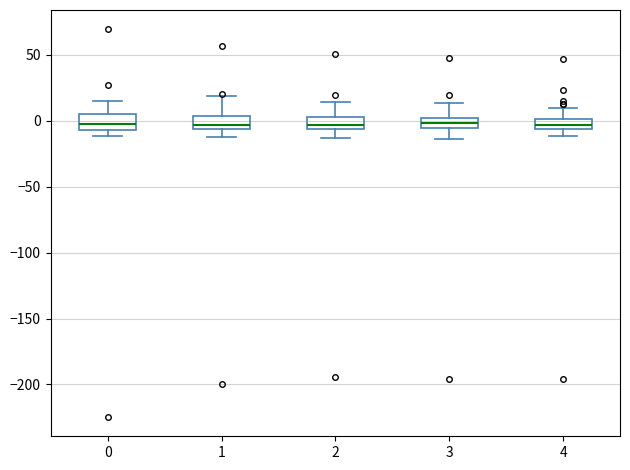

Where does the upper whisker of the box at x = 2 end on the y-axis? The values are not printed on the chart, so give them approximately, as read against the axis.

15